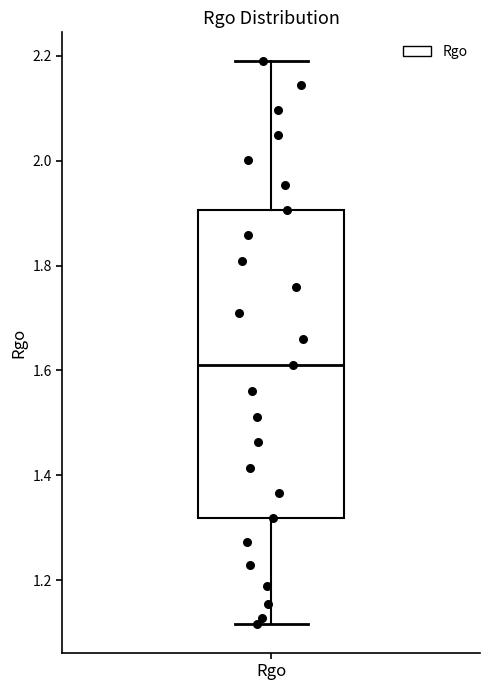

Transcribe this box plot: give where the median line is, the range the box spans, and where the two whiskers end, as read against the y-axis. The values are not printed on the chart, so give them approximately, as read against the axis.

median 1.62, box 1.32 to 1.90, whiskers 1.12 to 2.20